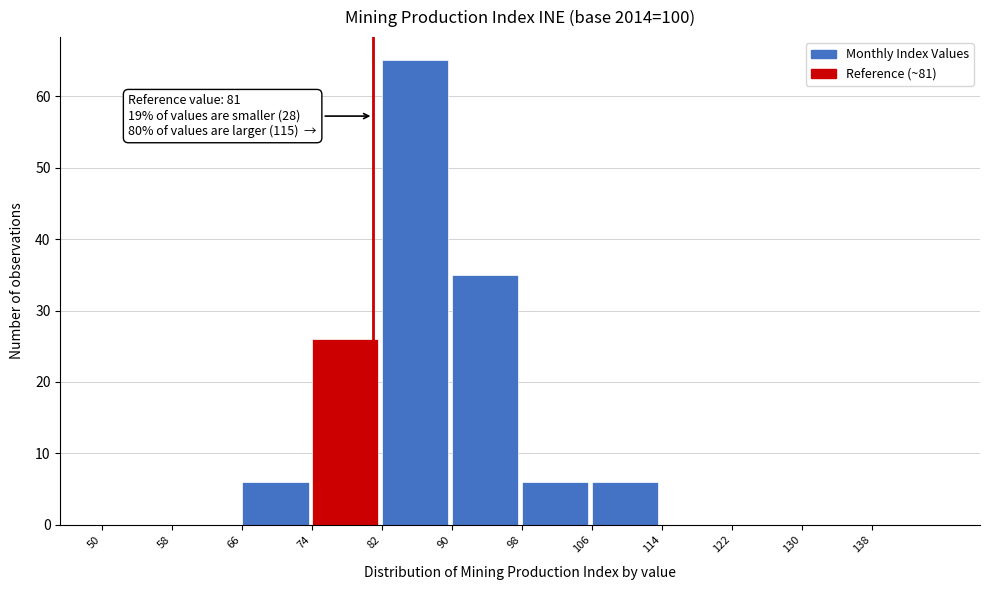

Which range on the x-axis has the tallest bar?

82 to 90